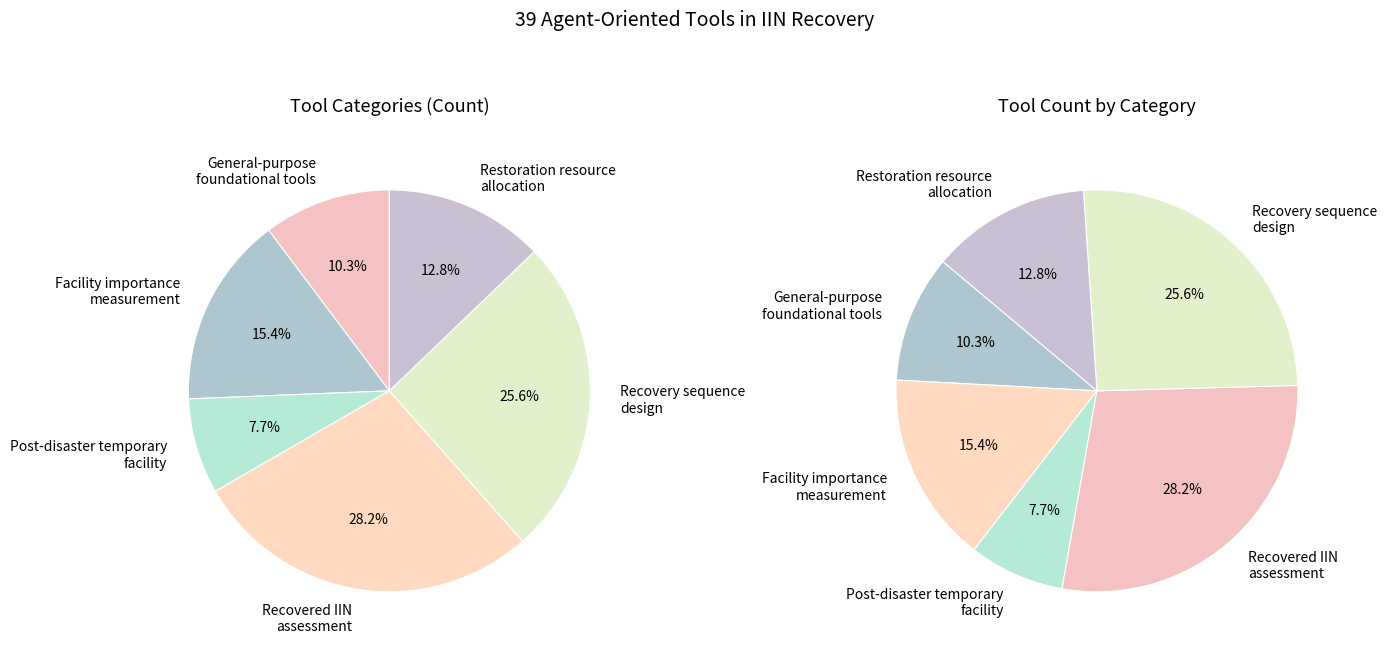

To the nearest percent, what is the difference between the largest and smallest slice percentages?

21%